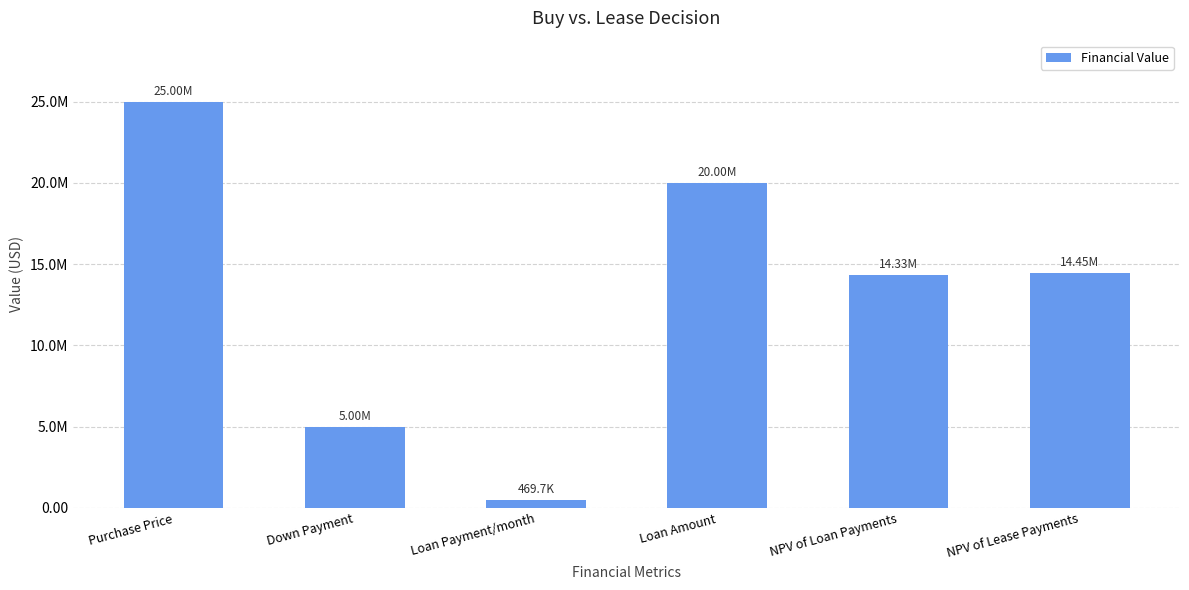

What position from the right is Down Payment?

5